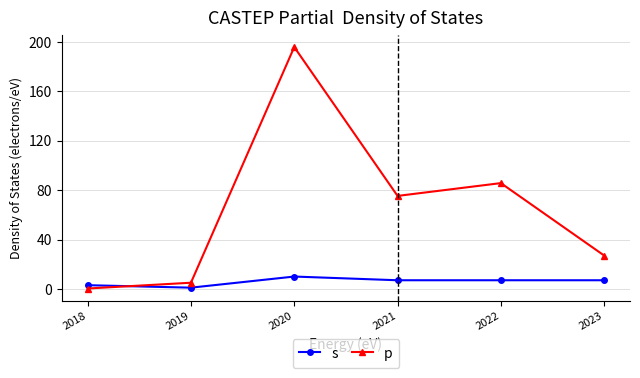

True or false: s and p intersect in this chart.

True